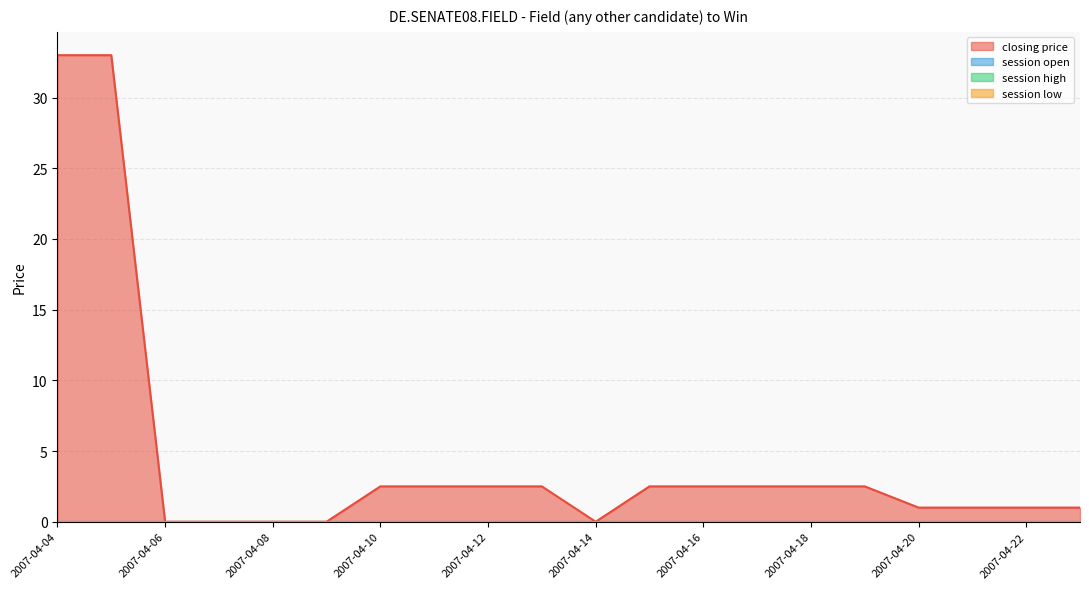

Rank the categories by closing price value from lowest to highest.

2007-04-06, 2007-04-07, 2007-04-08, 2007-04-09, 2007-04-14, 2007-04-20, 2007-04-21, 2007-04-22, 2007-04-23, 2007-04-10, 2007-04-11, 2007-04-12, 2007-04-13, 2007-04-15, 2007-04-16, 2007-04-17, 2007-04-18, 2007-04-19, 2007-04-04, 2007-04-05